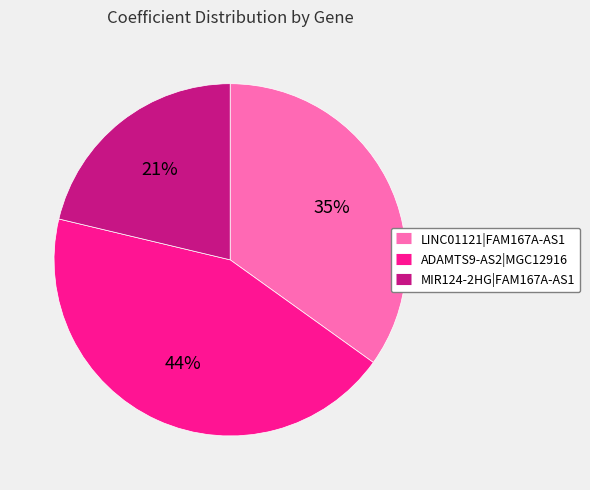

Is there a majority slice in this chart?

No